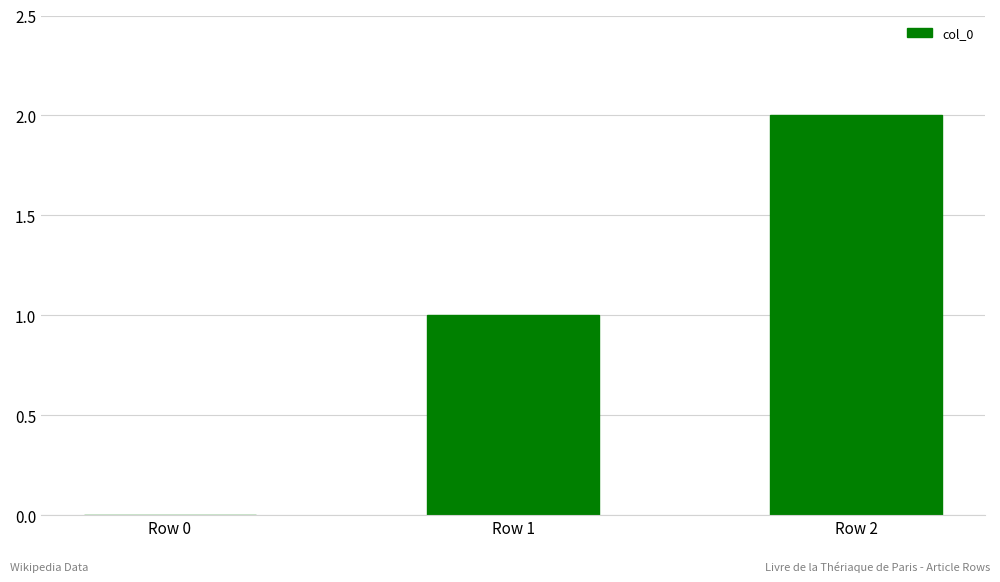

What is the change in value from Row 0 to Row 1?

+1